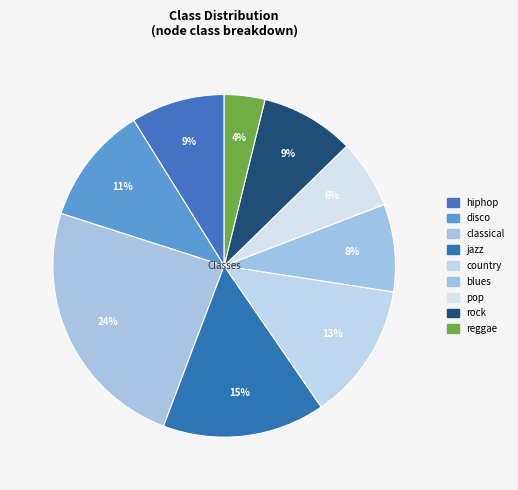

To the nearest percent, what is the difference between the largest and smallest slice percentages?

20%